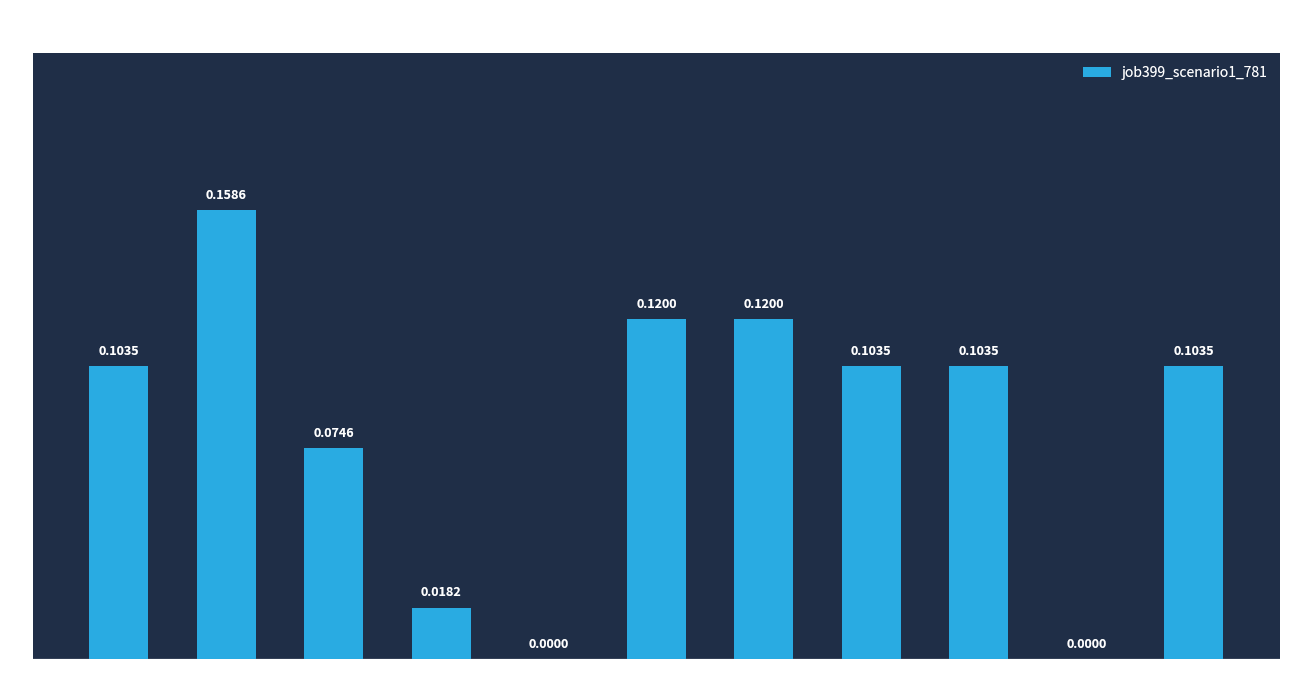

Which has a higher value, B54 or B33?

B33